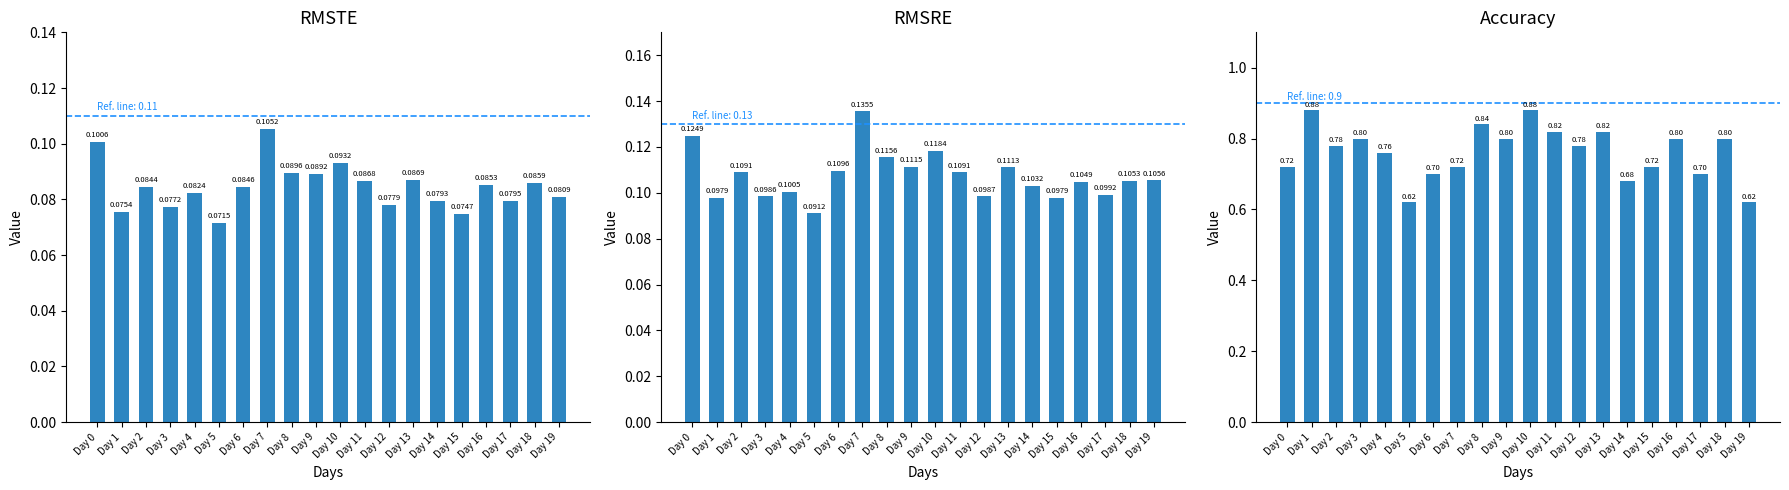

What is the sum of the RMSTE values at Day 13 and Day 2?

0.2